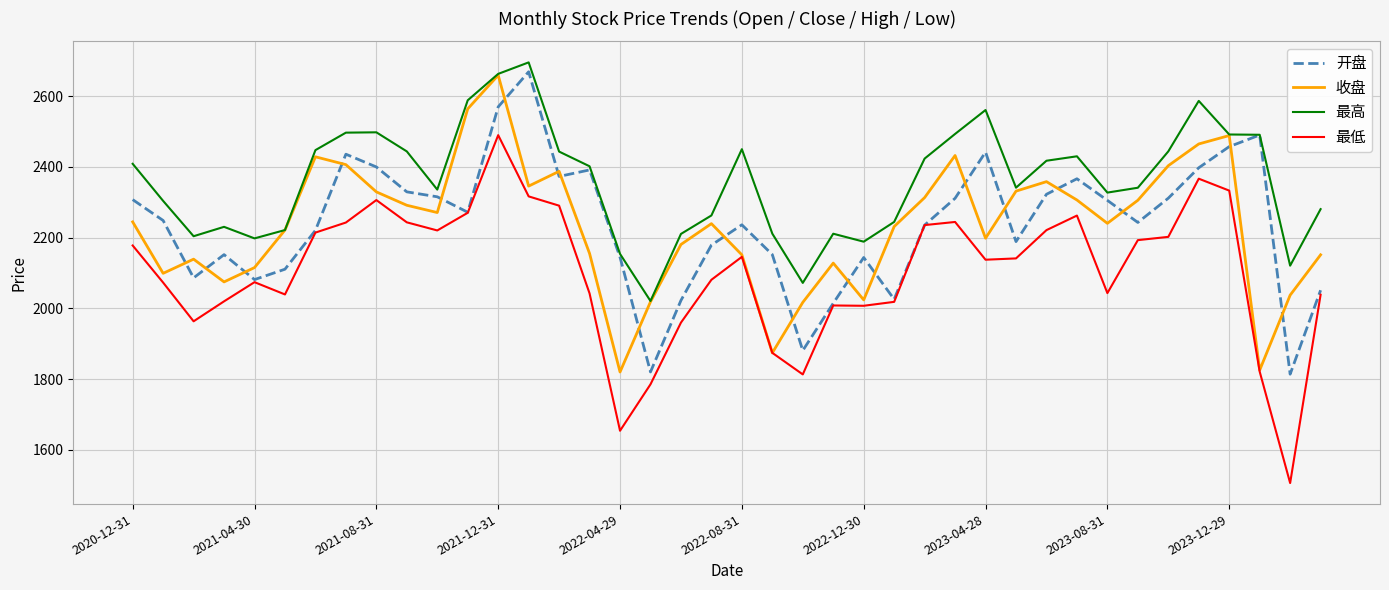

Which series has the widest spread of values?

最低